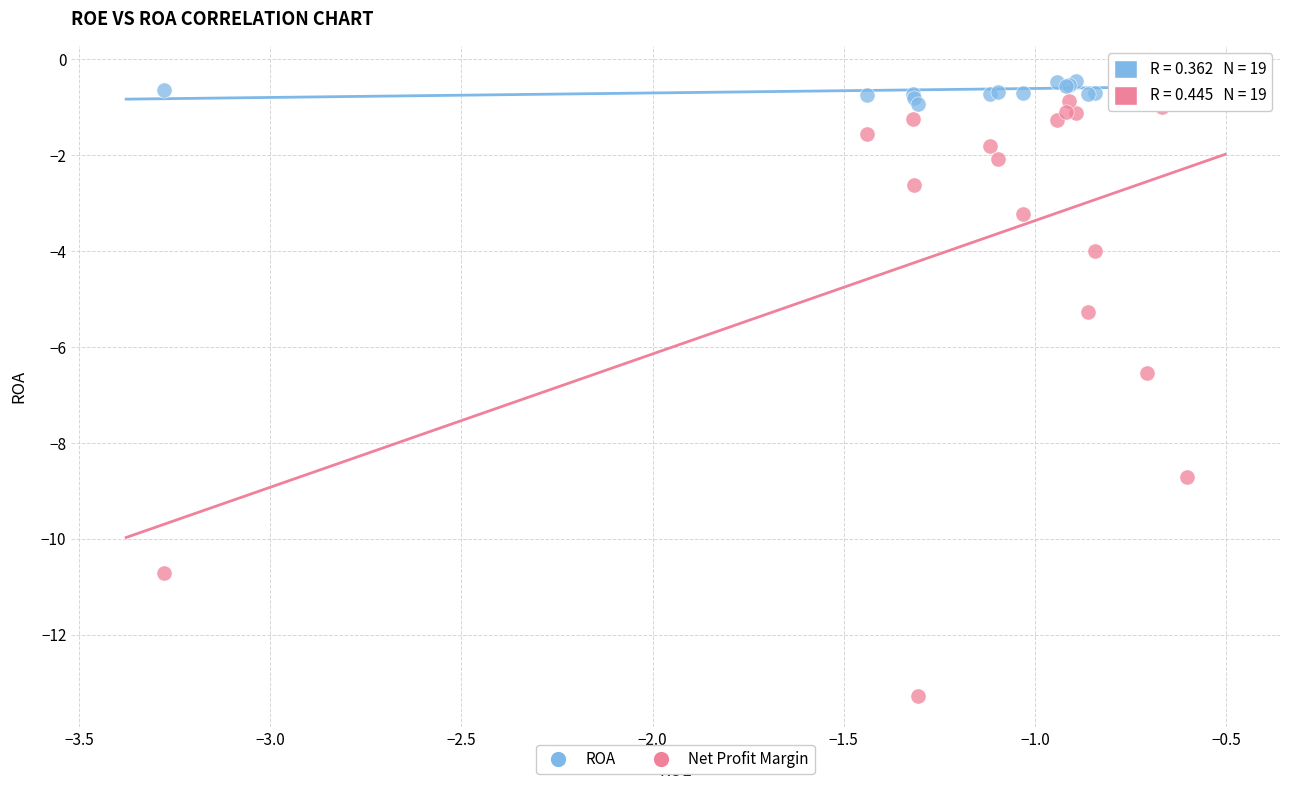

In the Net Profit Margin series, what Y value is closest to -7?

-6.5